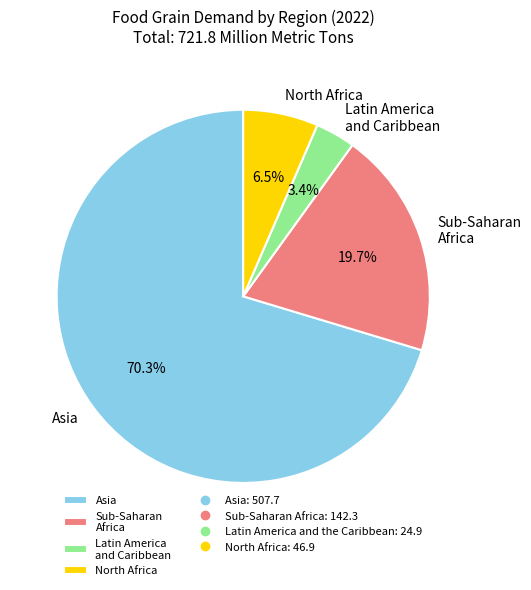

To the nearest percent, what is the difference between the largest and smallest slice percentages?

67%